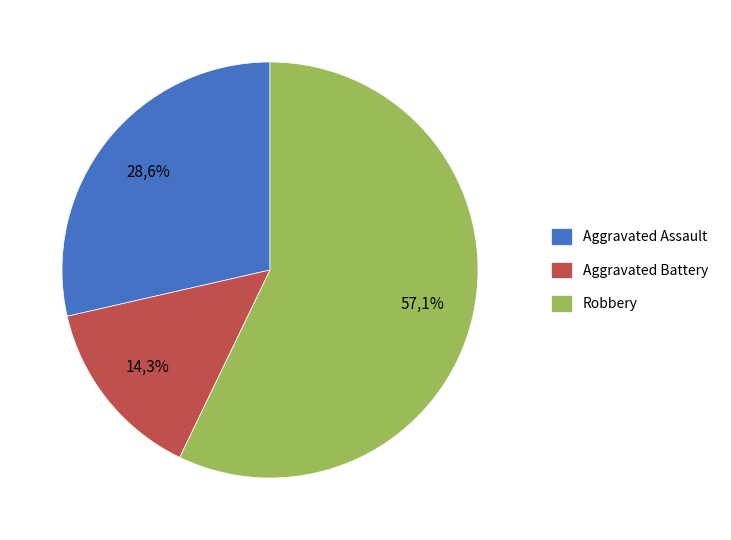

To the nearest percent, what percentage of the pie is Aggravated Battery?

14%